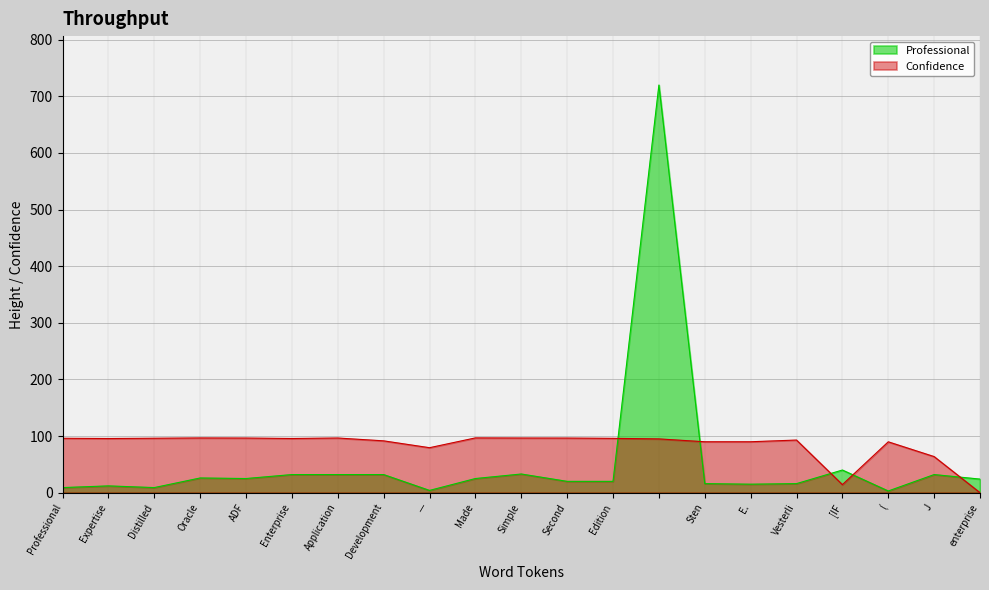

True or false: Professional and Confidence cross at least once.

True